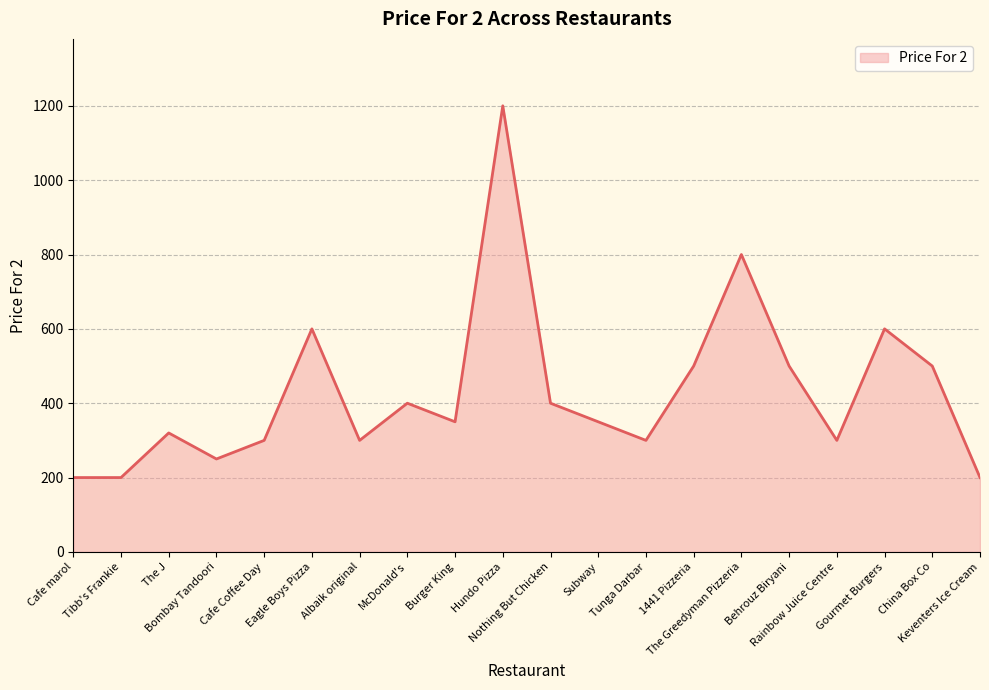

How many lines are shown in the chart?

1